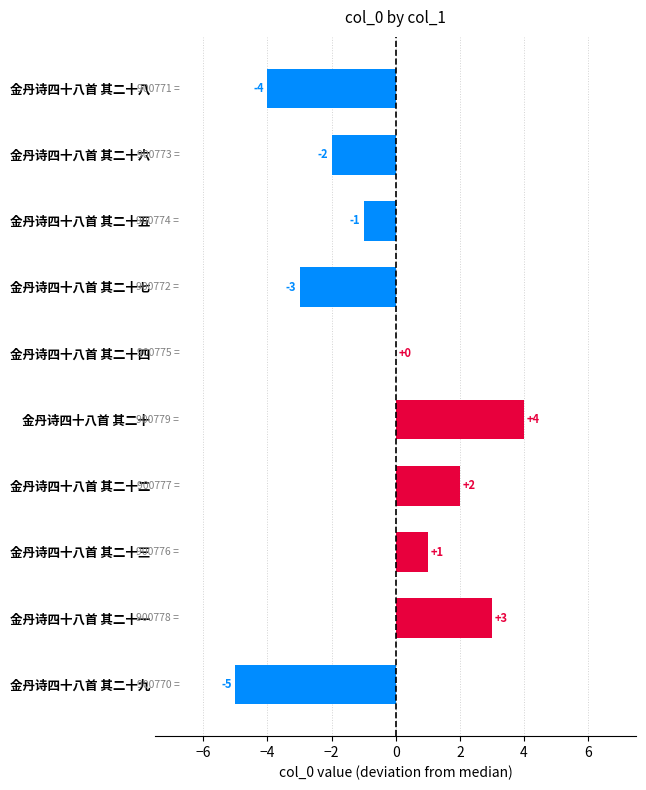

Between 金丹诗四十八首 其二十九 and 金丹诗四十八首 其二十, which is larger?

金丹诗四十八首 其二十